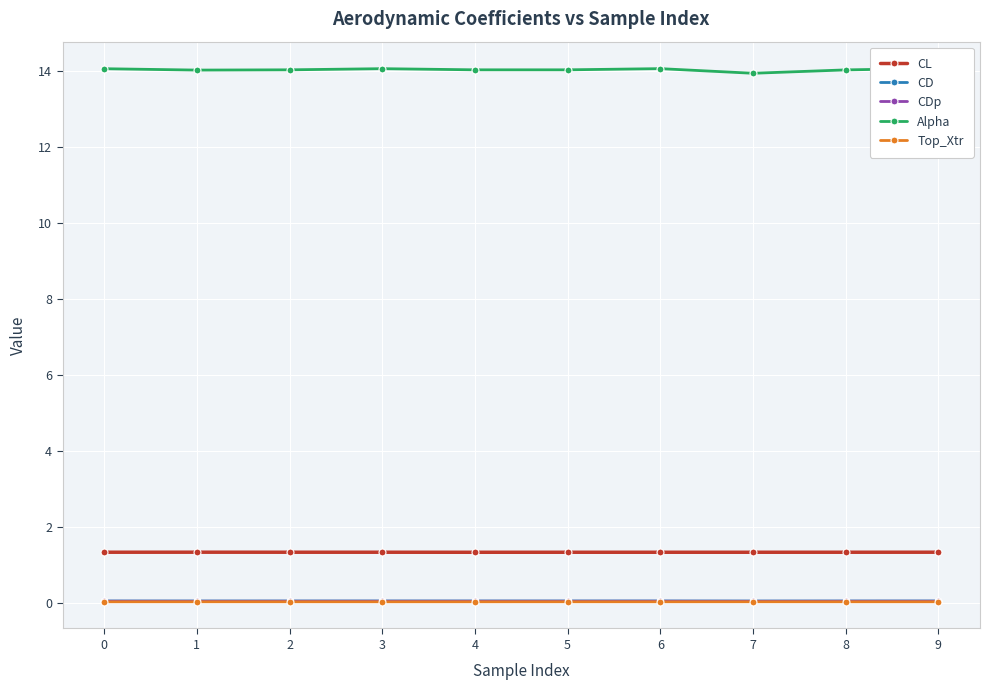

What is the total value across all series at 3?

15.6